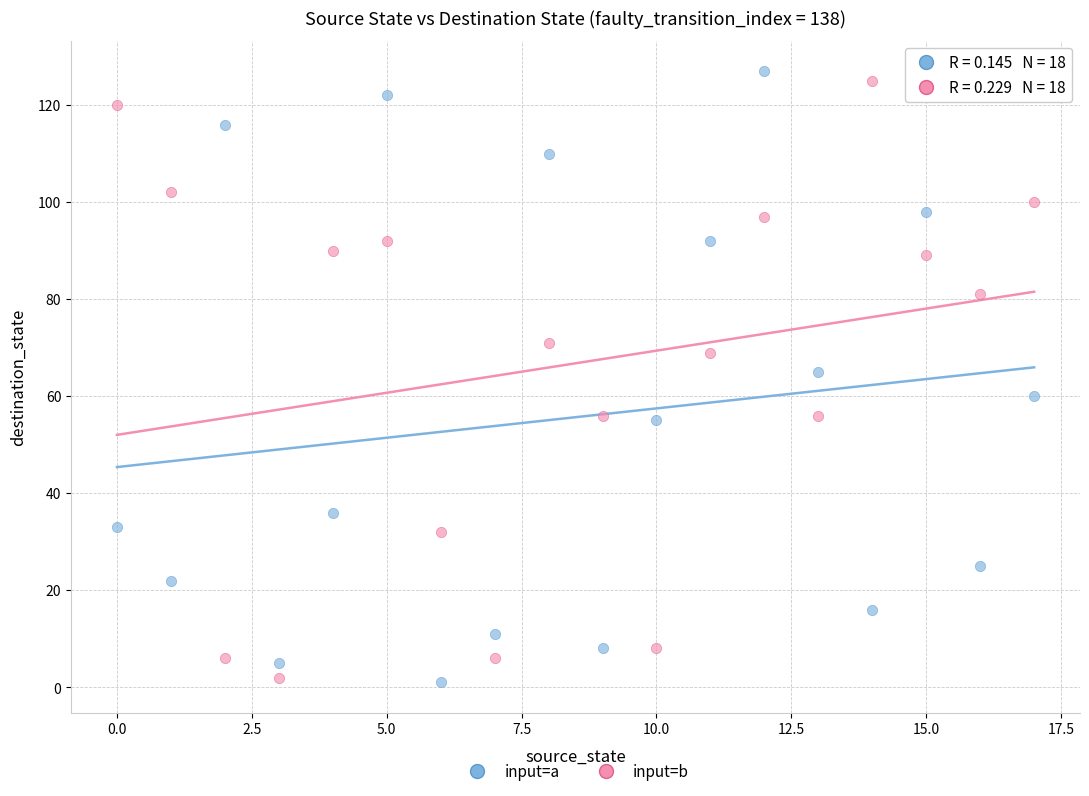

Which series has the largest Y range (max minus min)?

input=a